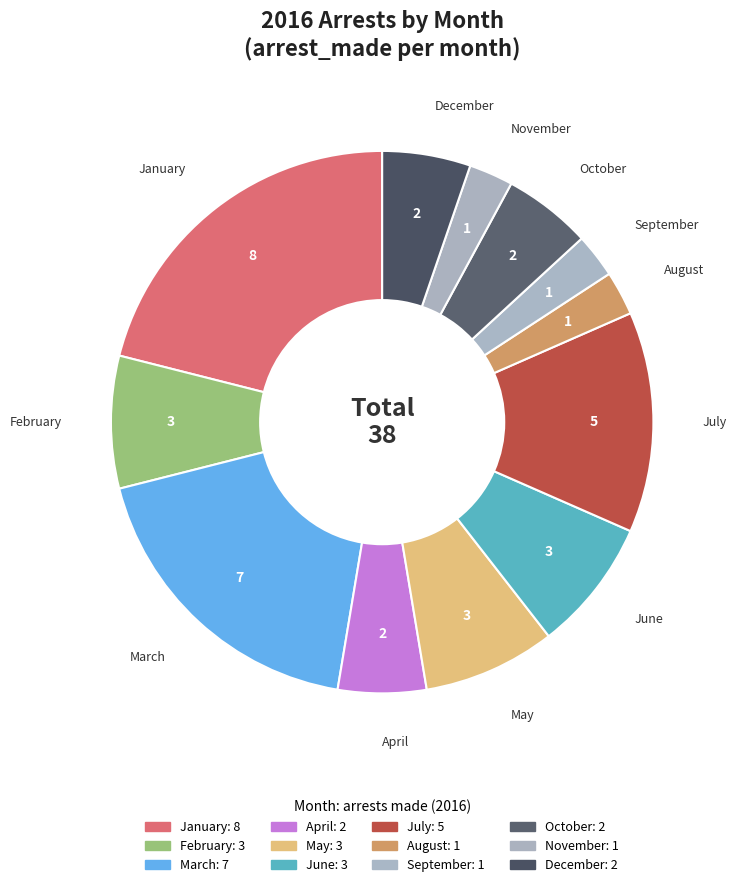

What is the smallest slice in the pie chart?

August